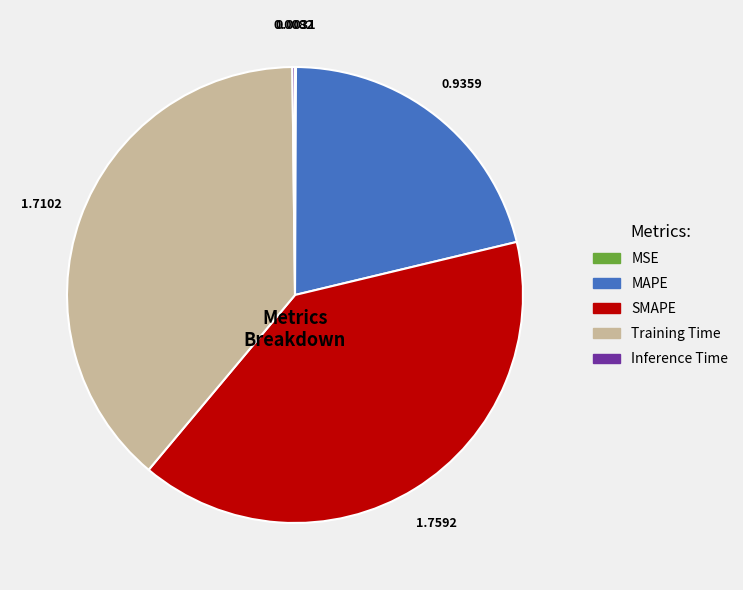

Does any single category account for the majority?

No